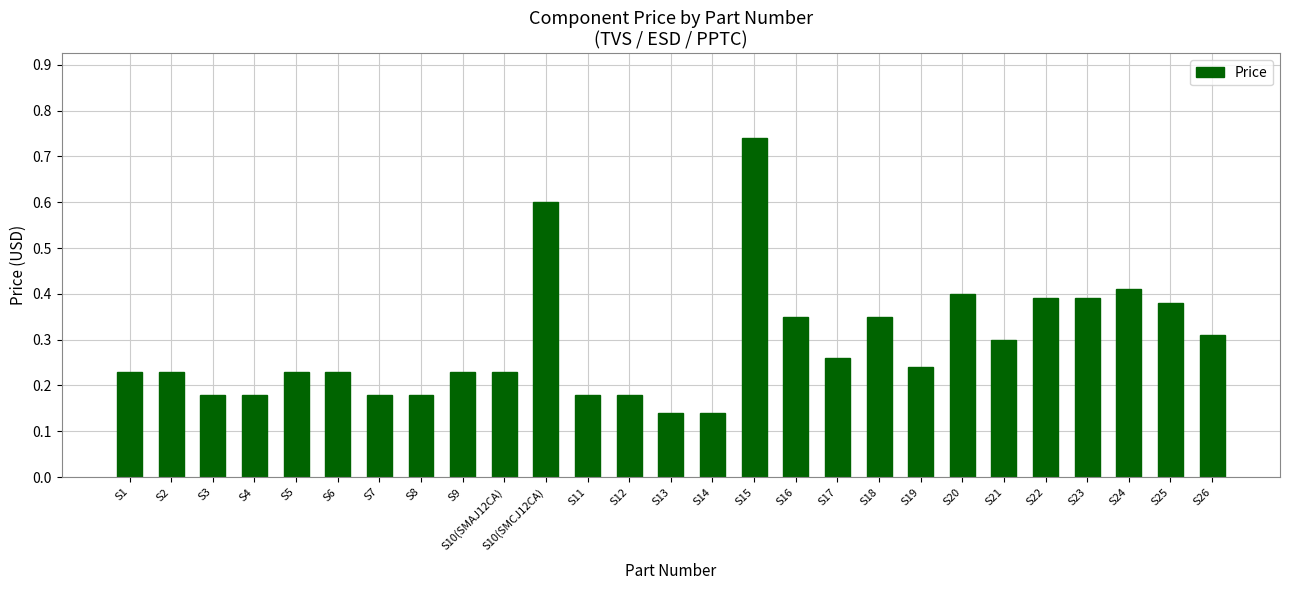

At which category does the chart reach its peak across all series?

S15